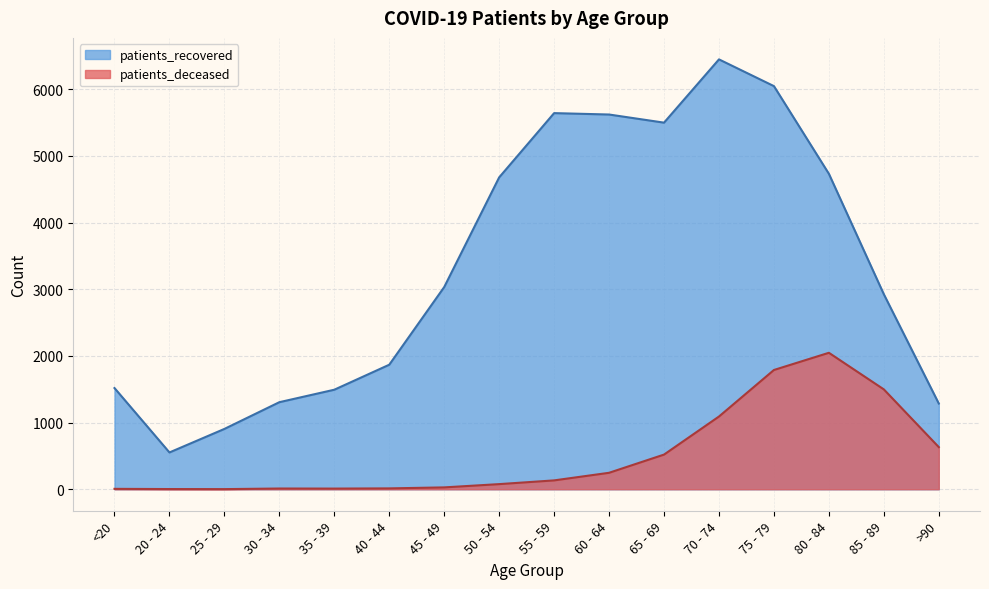

What is the smallest value displayed?

2